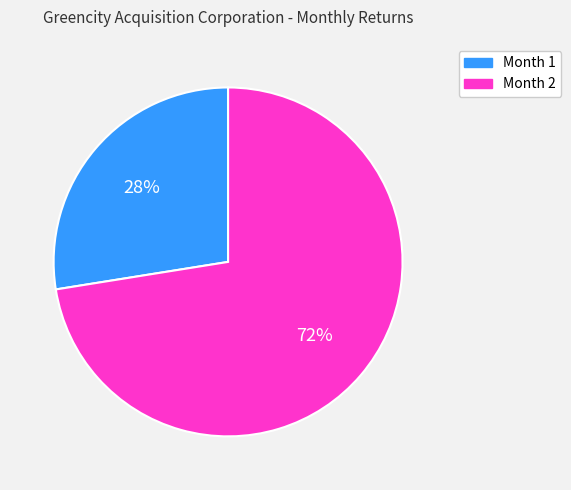

Is it true that Month 2 is 72% of the pie?

True